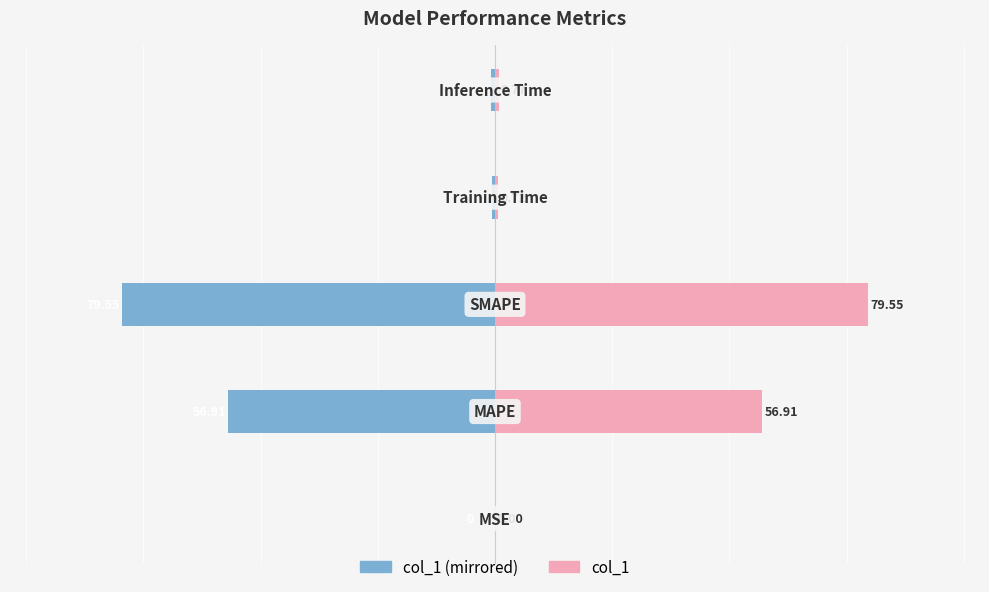

Which series changed the most between 0 and 2?

col_1 (left)